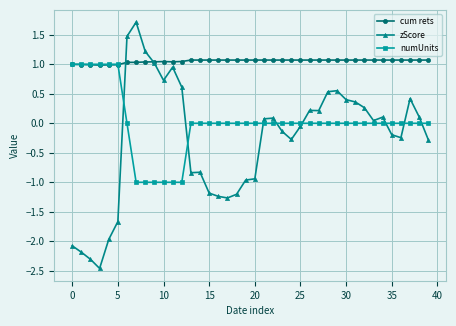

What is the maximum value for cum rets?

1.1